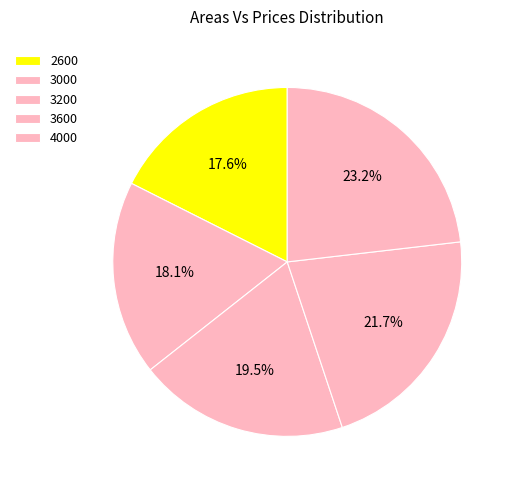

To the nearest percent, what percentage of the pie is 4000?

23%